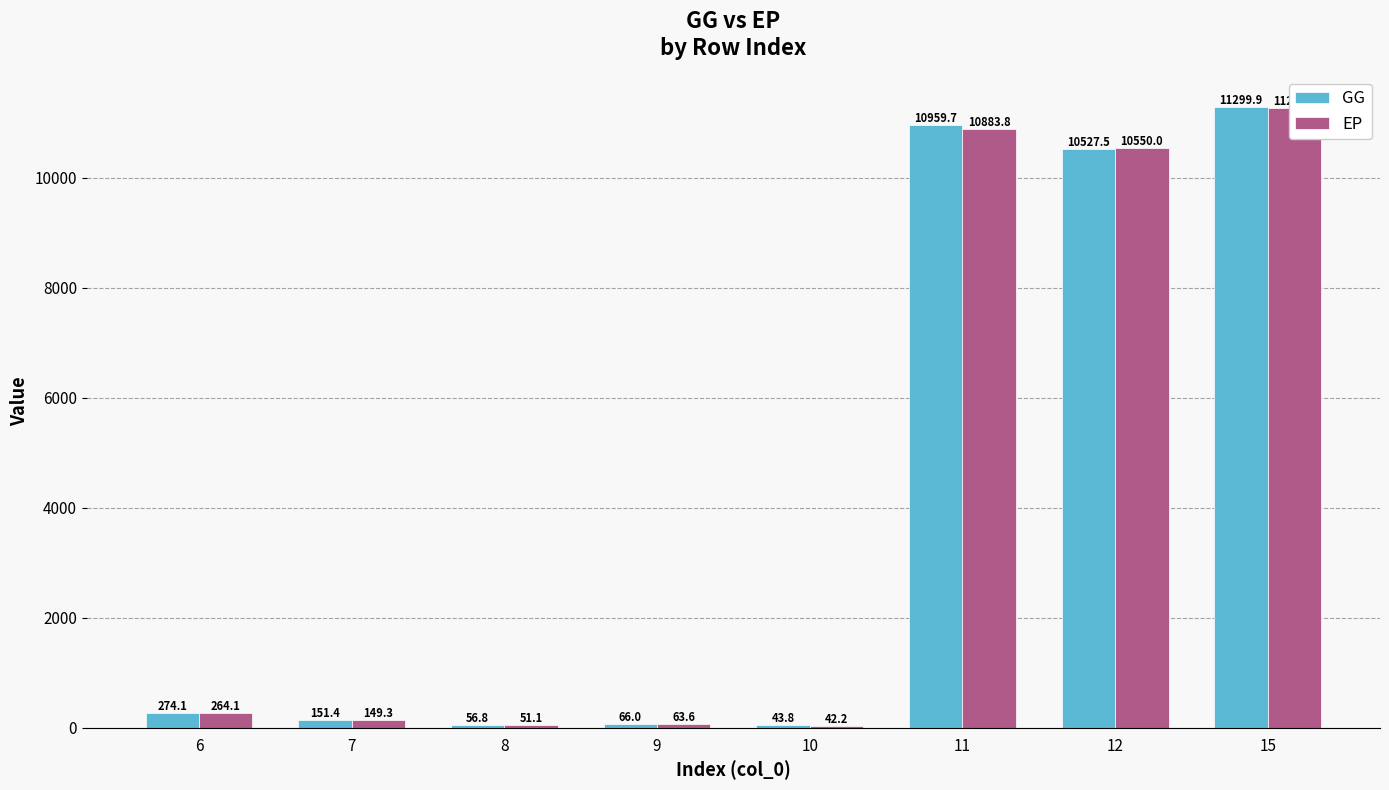

What are all the series names shown in the legend?

GG, EP